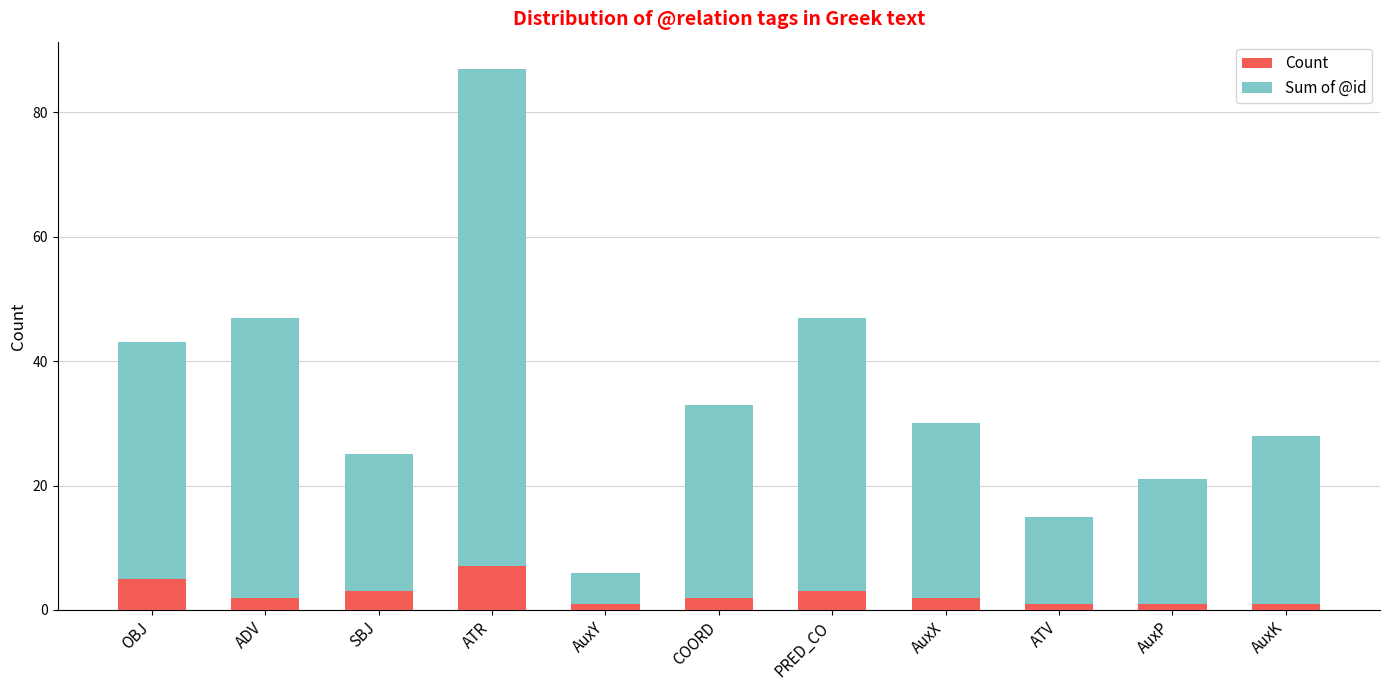

What is the difference between the Count values at ATR and COORD?

5